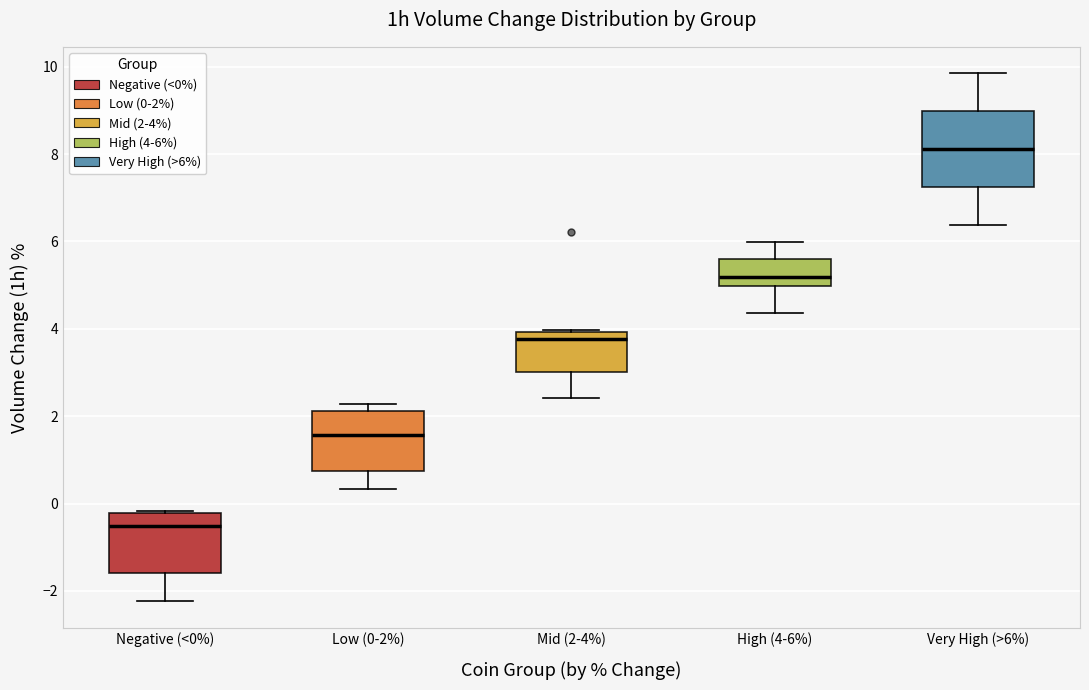

Reading left to right, transcribe this box plot: for each box, give where its median line is, the range the box spans, and where its two whiskers end, as read against the y-axis. The values are not printed on the chart, so give them approximately, as read against the axis.

Negative (<0%): median -0.6, box -1.6 to -0.2, whiskers -2.2 to -0.2 (just above the box's upper edge)
Low (0-2%): median 1.6, box 0.8 to 2.2, whiskers 0.4 to 2.2 (just above the box's upper edge)
Mid (2-4%): median 3.8, box 3.0 to 4.0, whiskers 2.4 to 4.0
High (4-6%): median 5.2, box 5.0 to 5.6, whiskers 4.4 to 6.0
Very High (>6%): median 8.2, box 7.2 to 9.0, whiskers 6.4 to 9.8